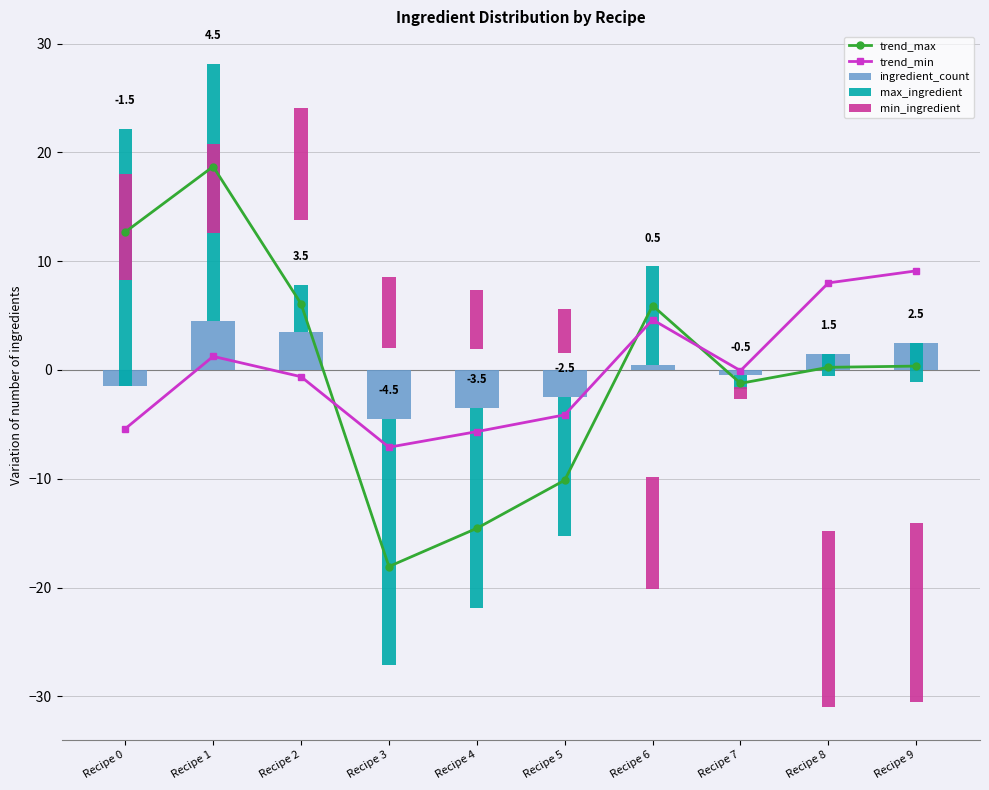

The value of ingredient_count at Recipe 0 is -1.5. True or false?

True